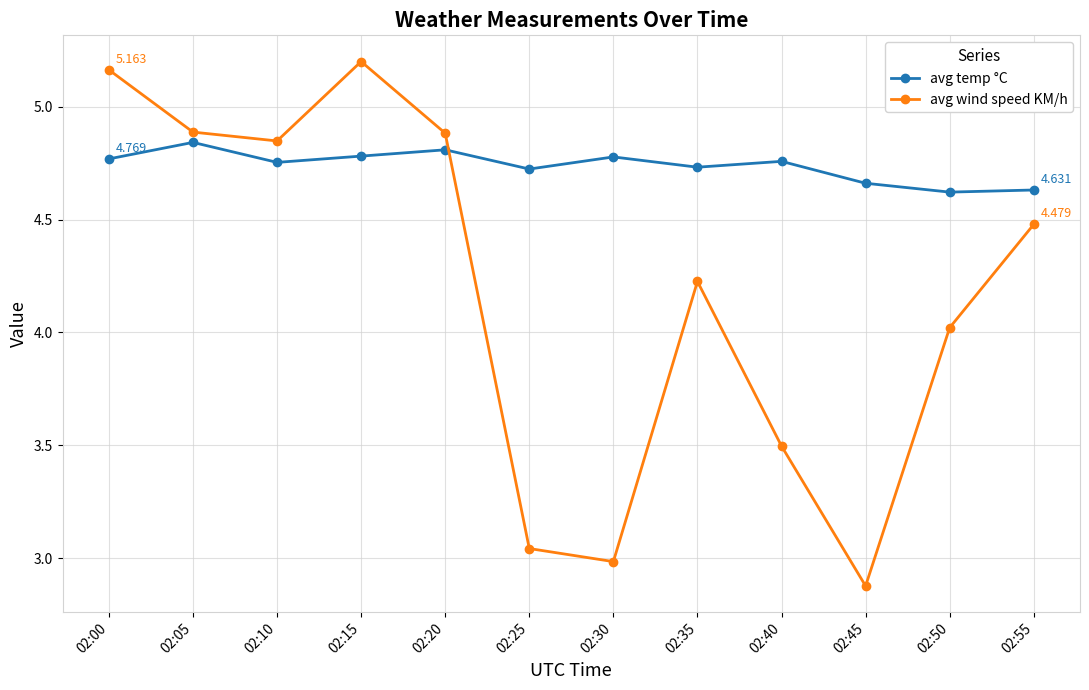

At which category does avg wind speed KM/h reach its first local peak?

02:15